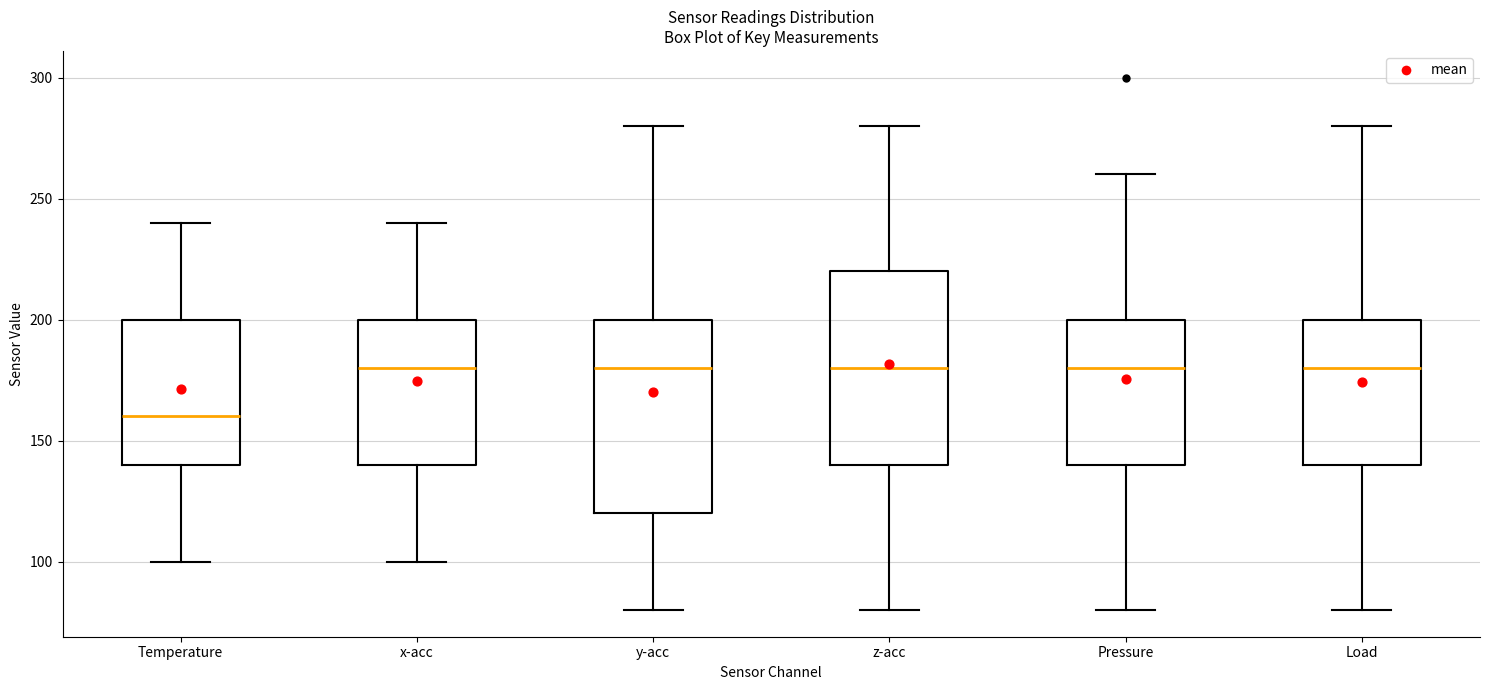

Which box's median line is the lowest?

Temperature